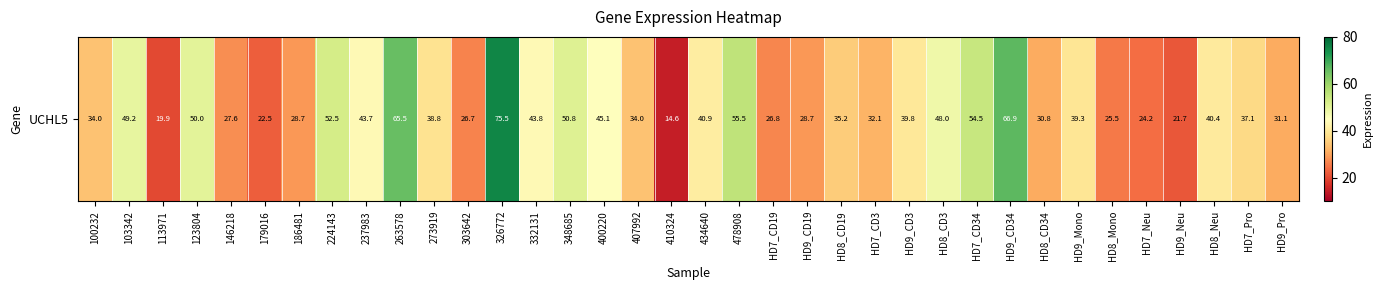

The value at 434640 is 58.4. True or false?

False